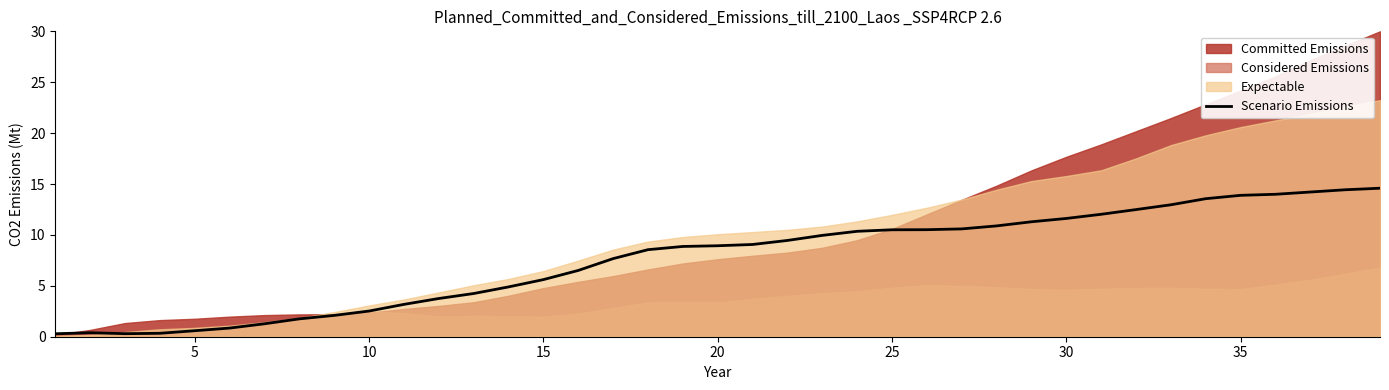

Is it true that Scenario Emissions equals 11.6 at 30?

True